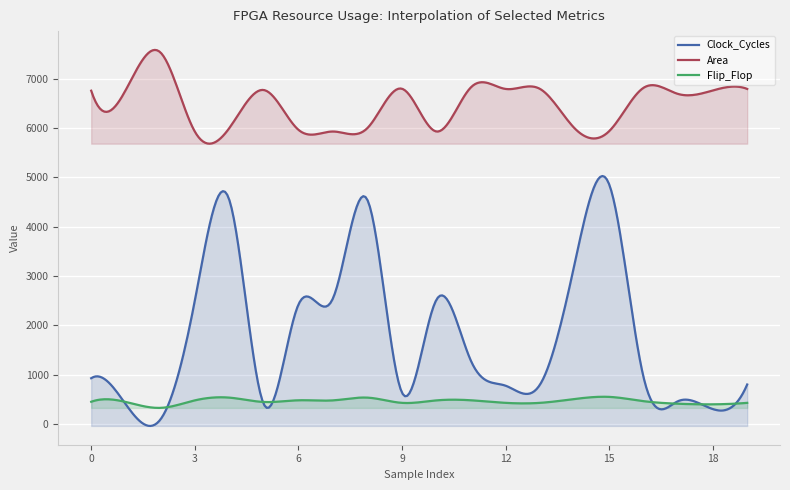

At how many categories does at least one series exceed 412?

300